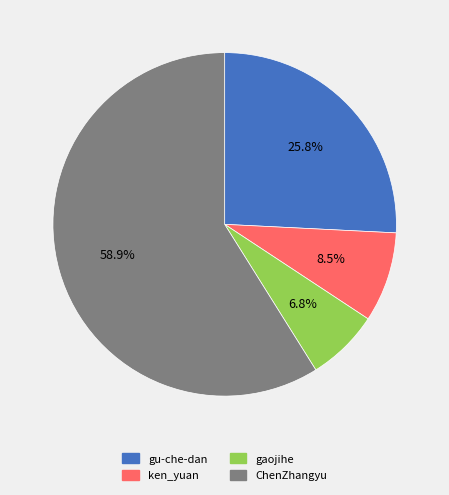

How many slices are in this pie chart?

4